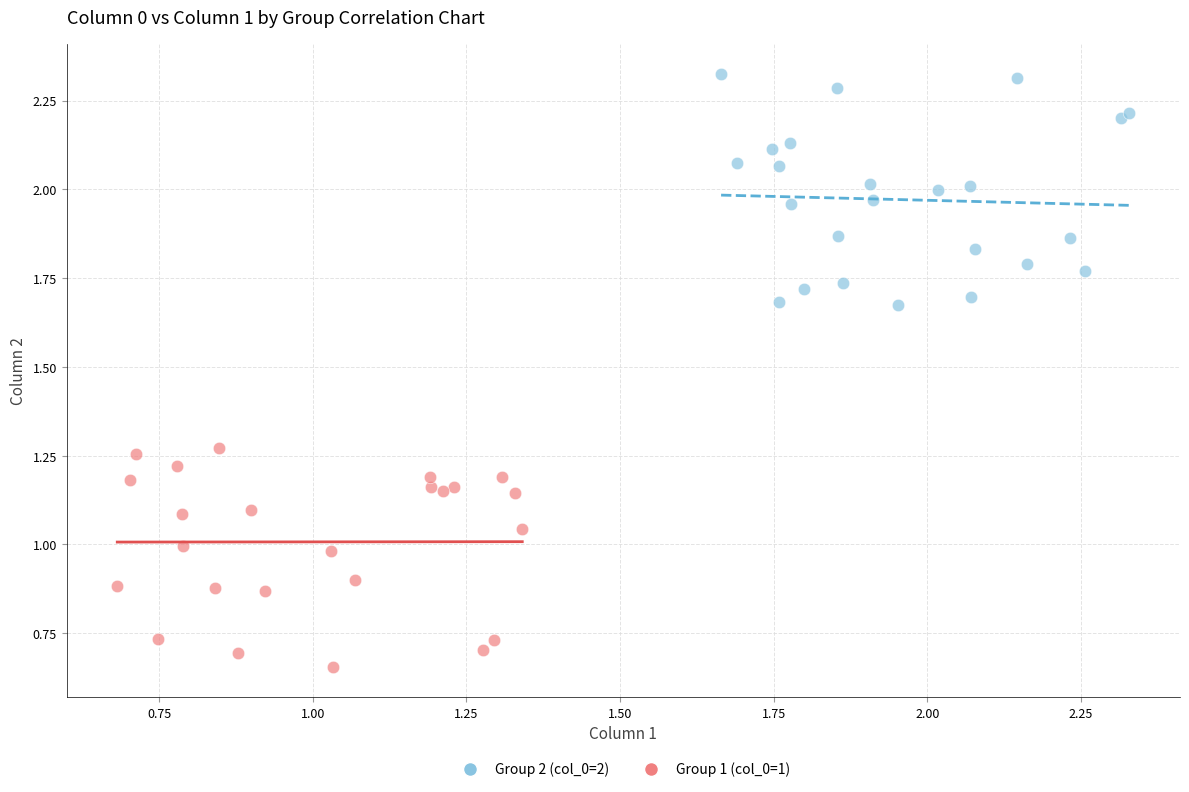

Which series reaches the maximum Y coordinate?

Group 2 (col_0=2)